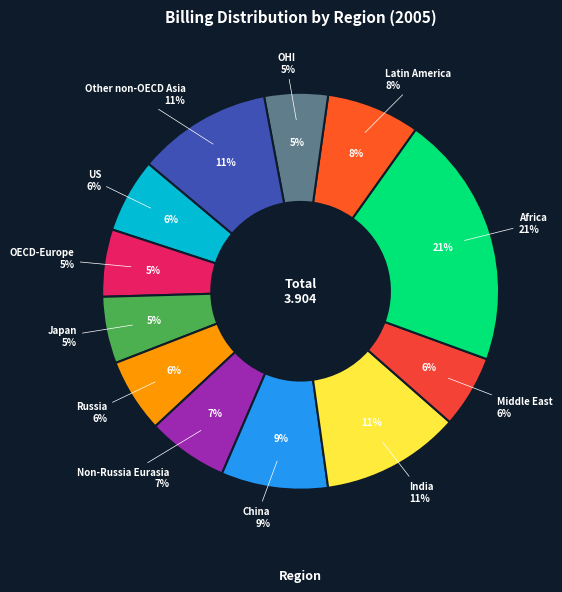

Count the number of slices in the pie.

12